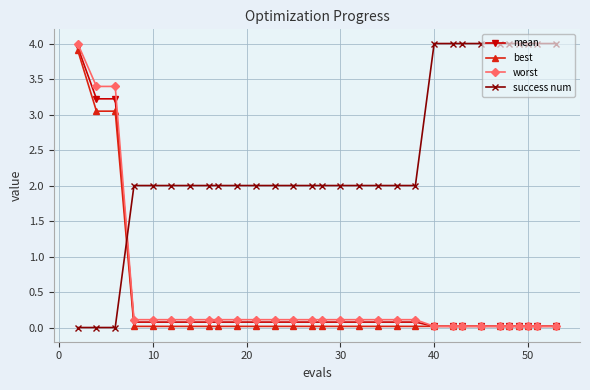

True or false: worst and success num cross at least once.

True